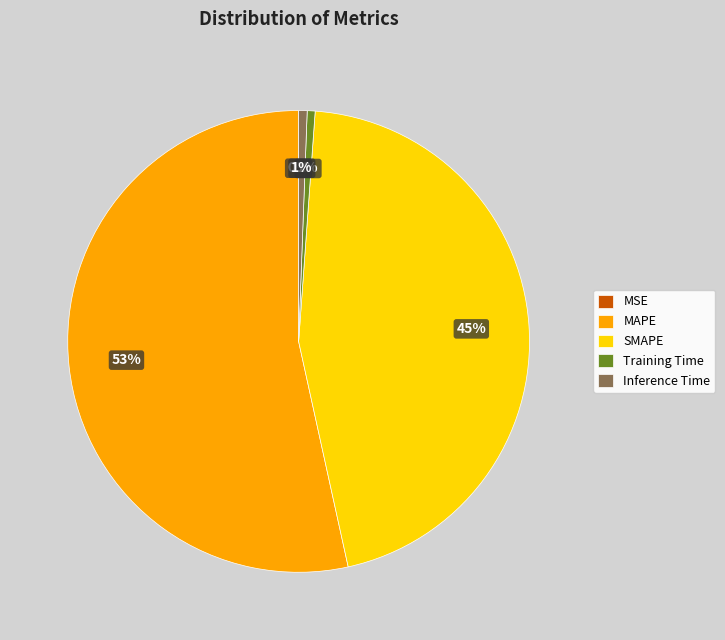

Which has a higher value, SMAPE or Training Time?

SMAPE